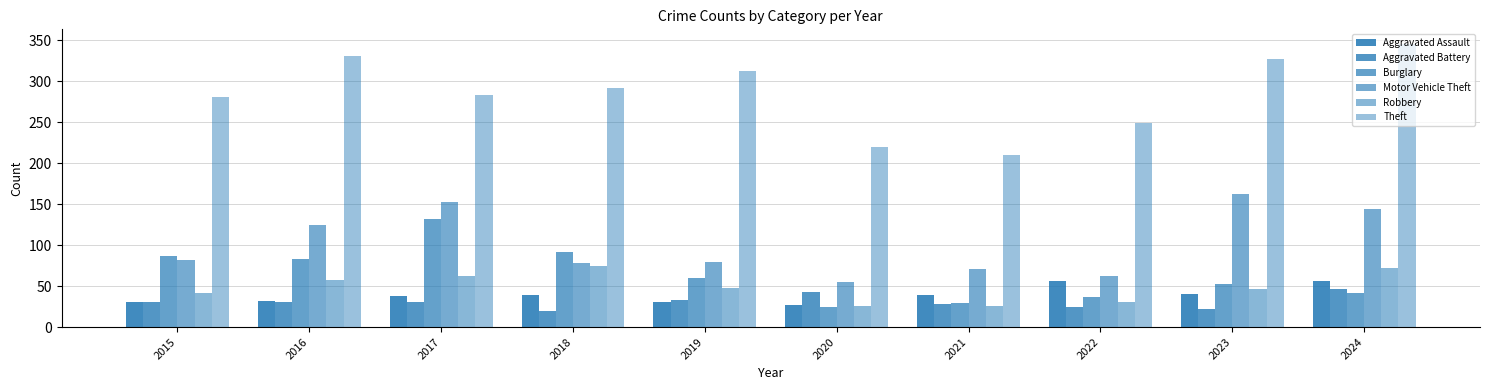

Is the value of Aggravated Battery at 2016 greater than the value of Aggravated Assault at 2020?

Yes